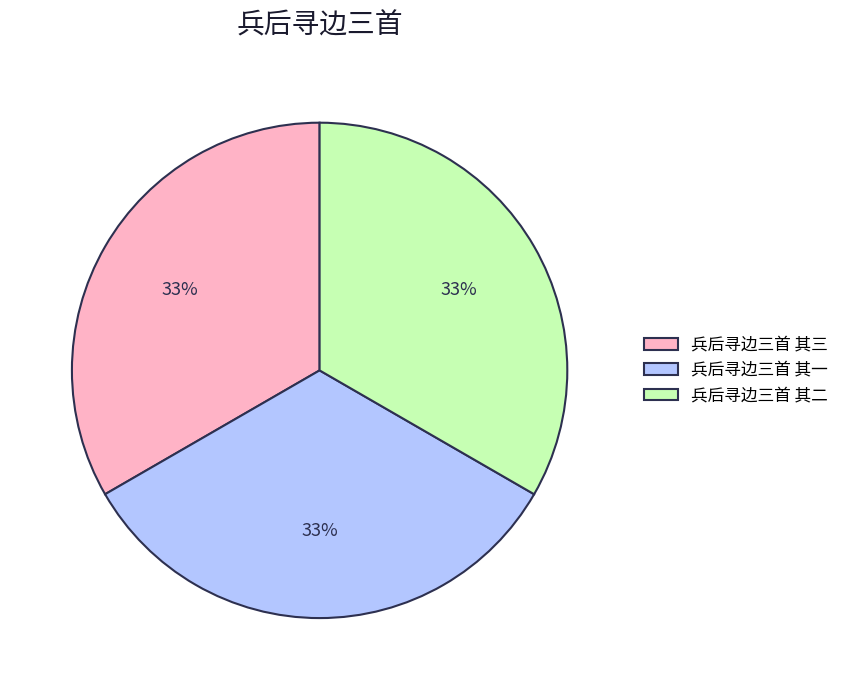

Combined, do 兵后寻边三首 其三 and 兵后寻边三首 其二 account for over 50%?

Yes